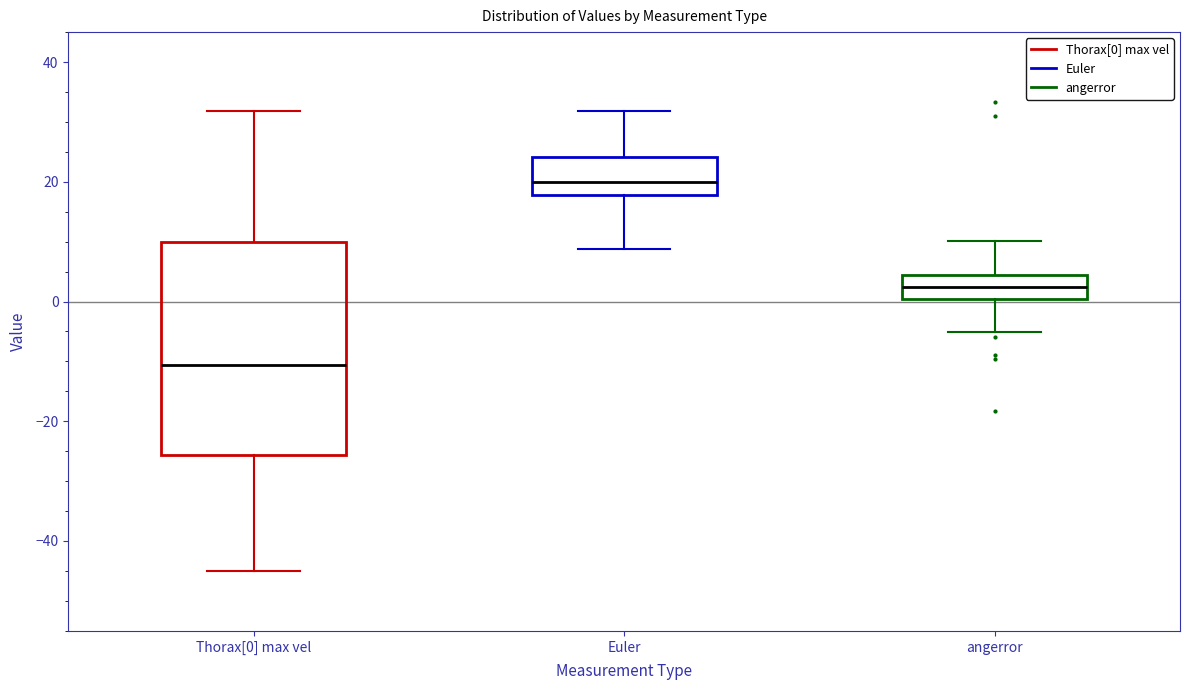

Comparing the boxes themselves (not the whiskers), which one is the tallest?

Thorax[0] max vel